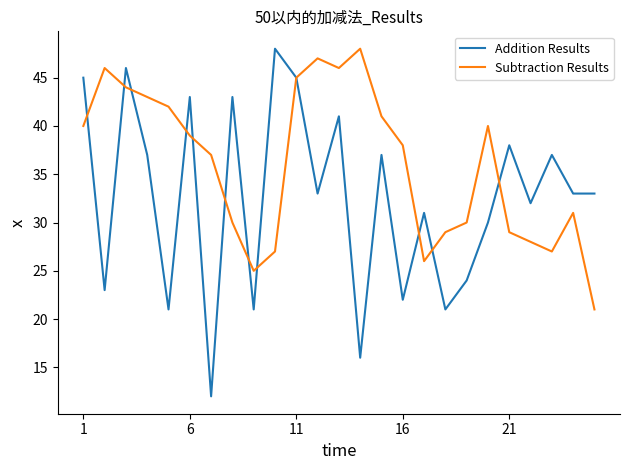

Which series has the largest total across all categories?

Subtraction Results